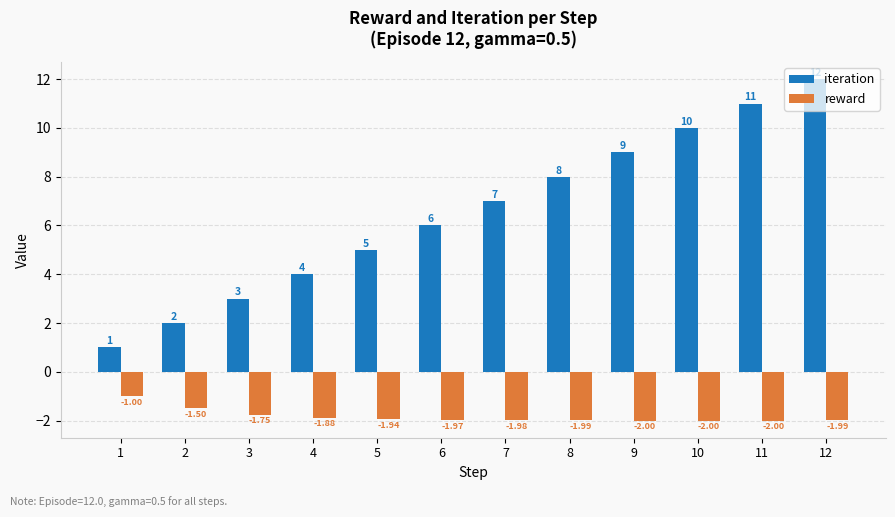

What is the maximum value shown in the chart?

12.0